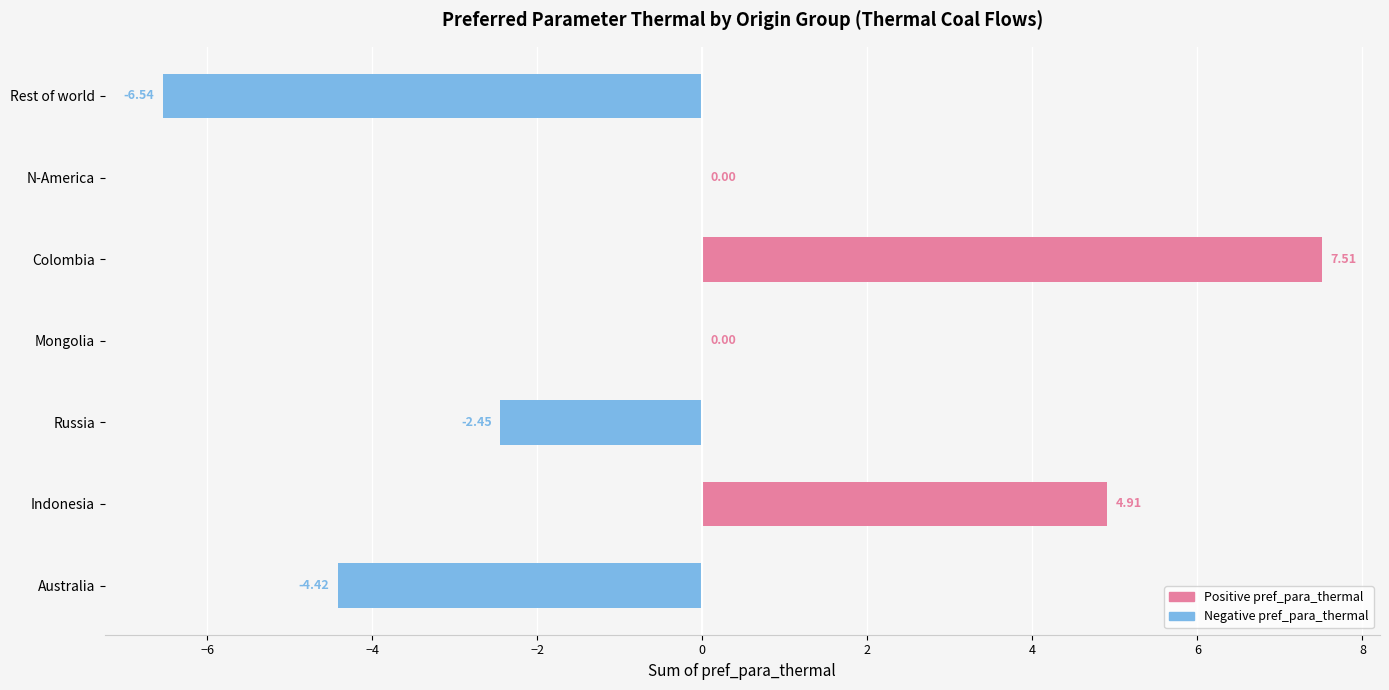

Count the number of categories in the chart.

7